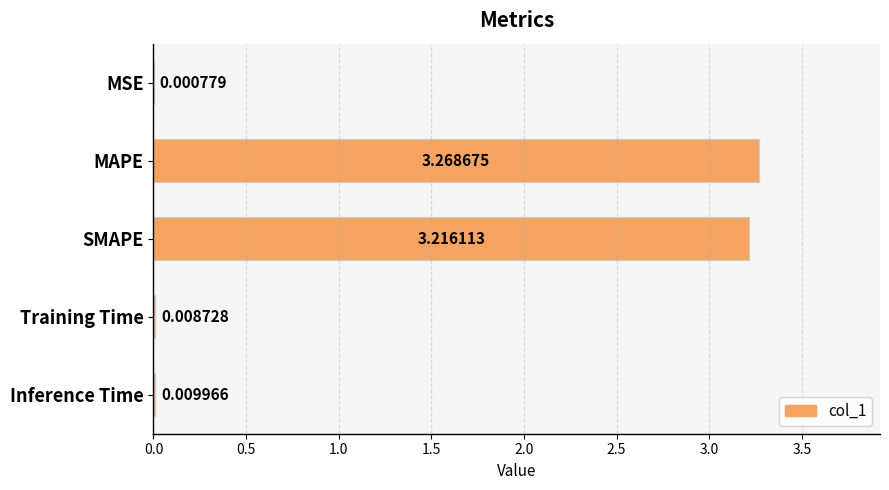

Between MSE and SMAPE, which is larger?

SMAPE